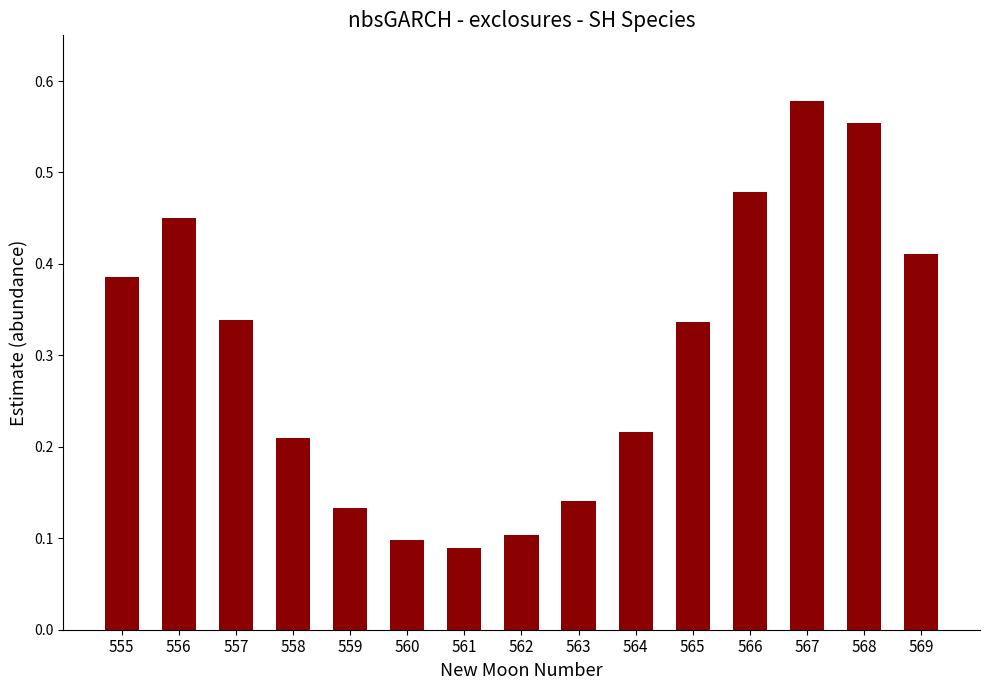

How many bars are there in total?

15